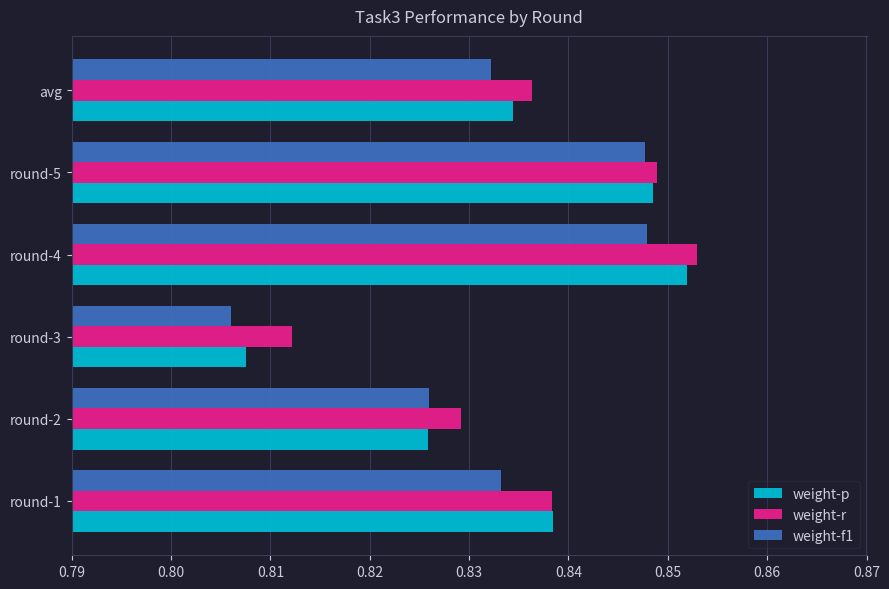

The value of weight-r at round-1 is 1.3. True or false?

False